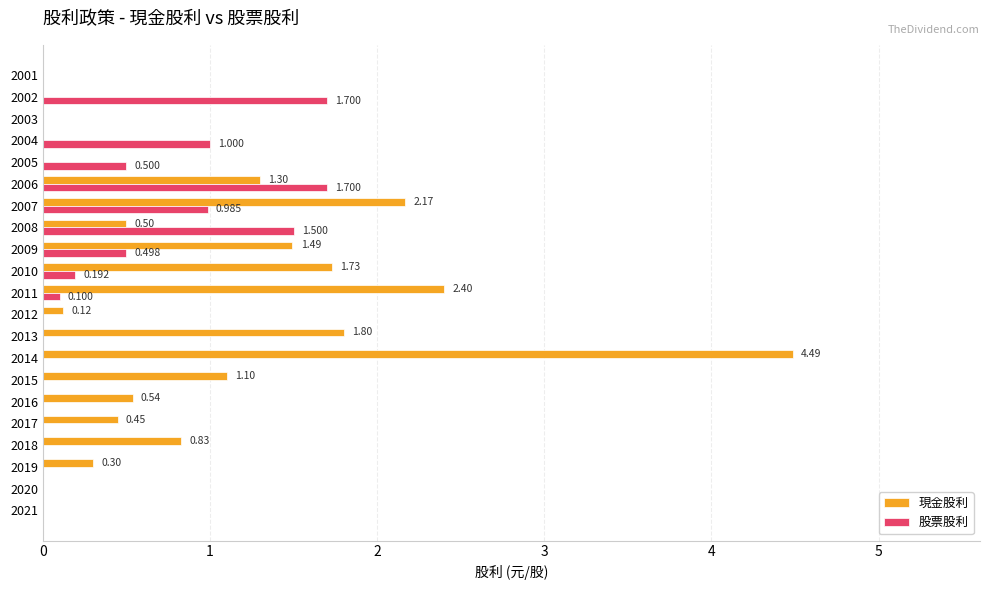

Which series has the largest range (max minus min)?

現金股利